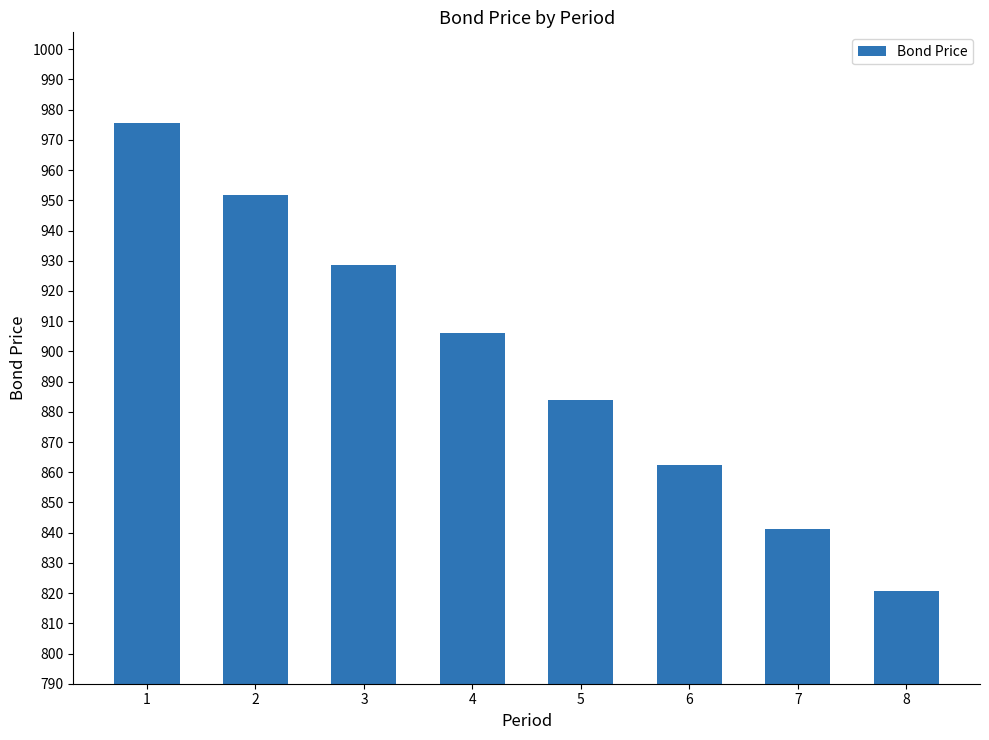

What value does the data have at 8?

820.7